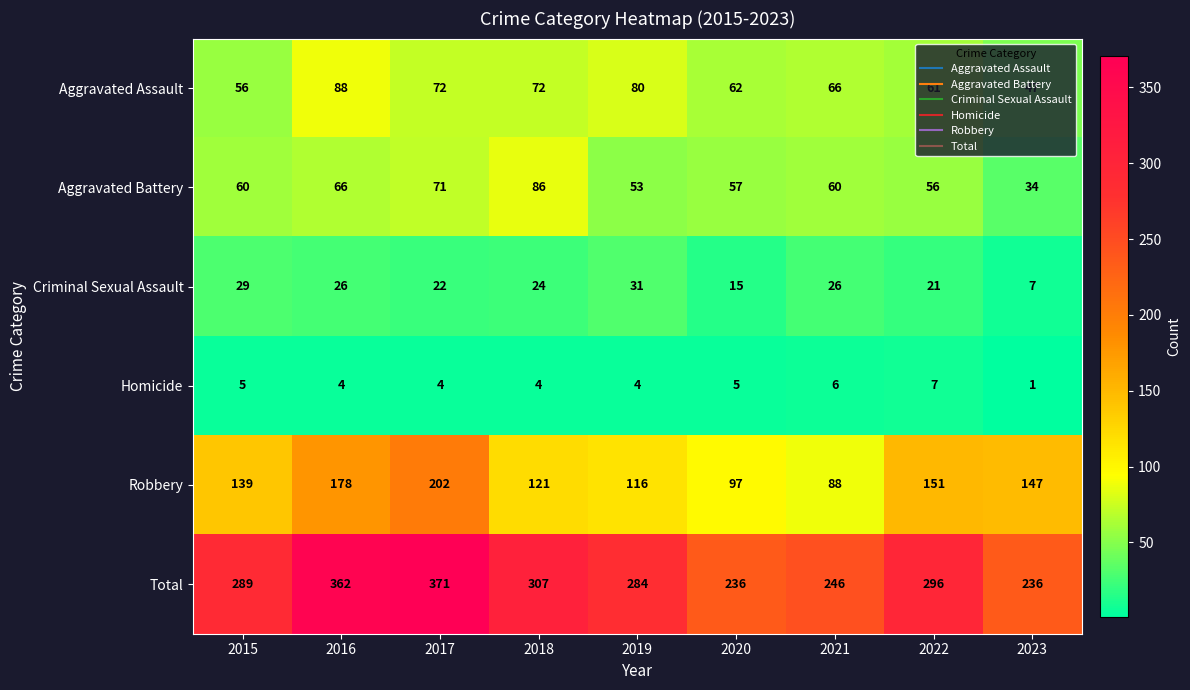

What is the approximate value of Robbery at 2021?

88